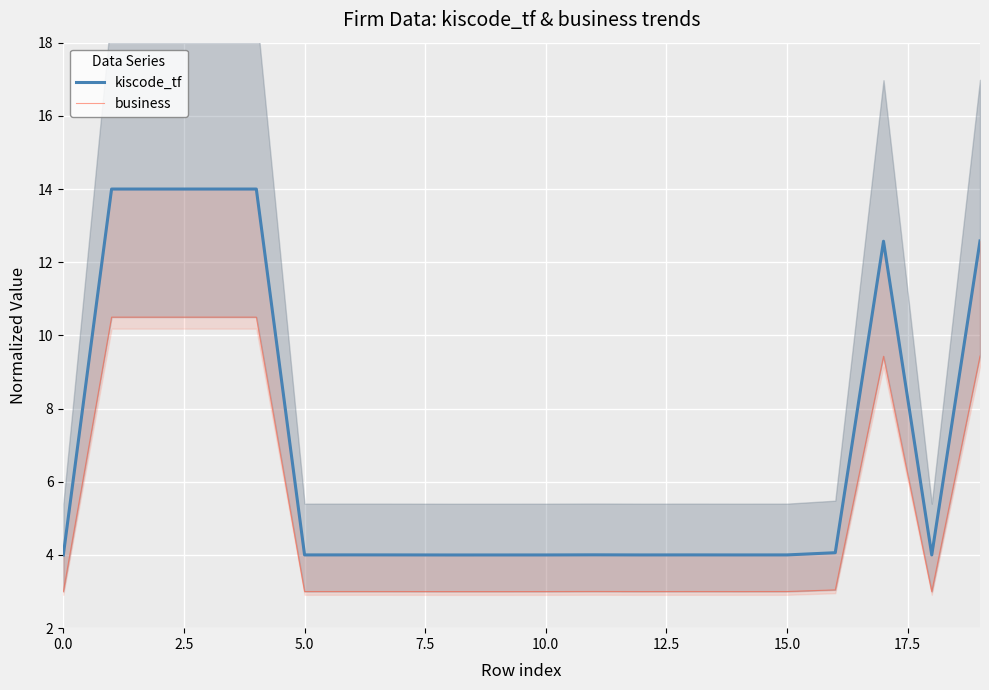

What are all the series names shown in the legend?

kiscode_tf, business